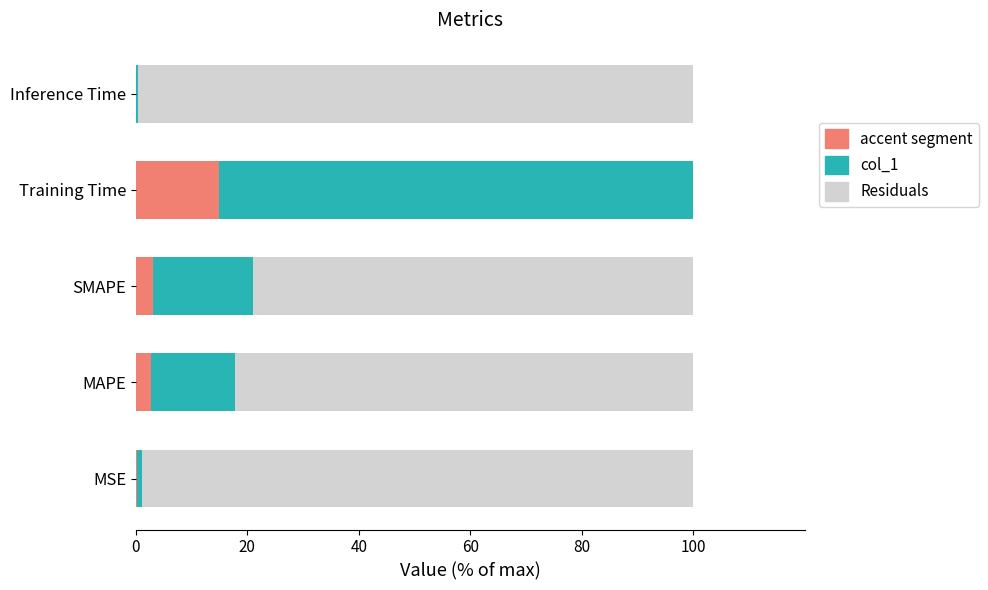

What are all the series names shown in the legend?

accent segment, col_1, Residuals